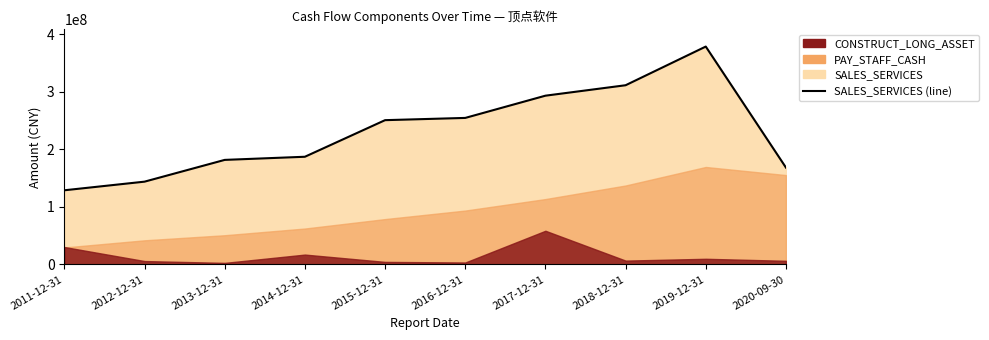

What is the difference between the values at 2013-12-31 and 2011-12-31?

52839056.6